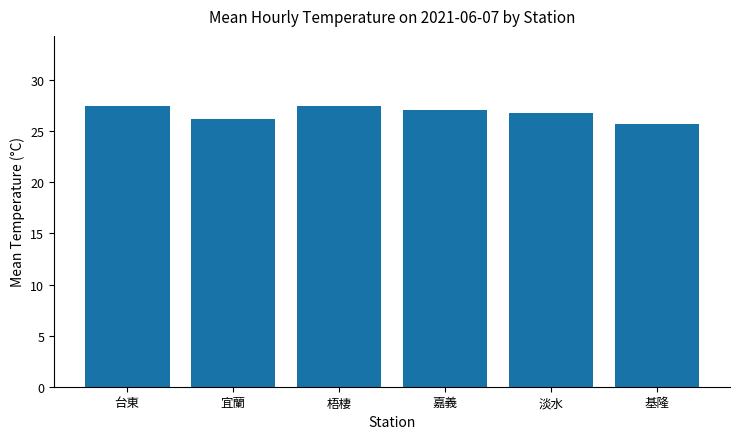

What is the label of the 1st bar from the right?

基隆